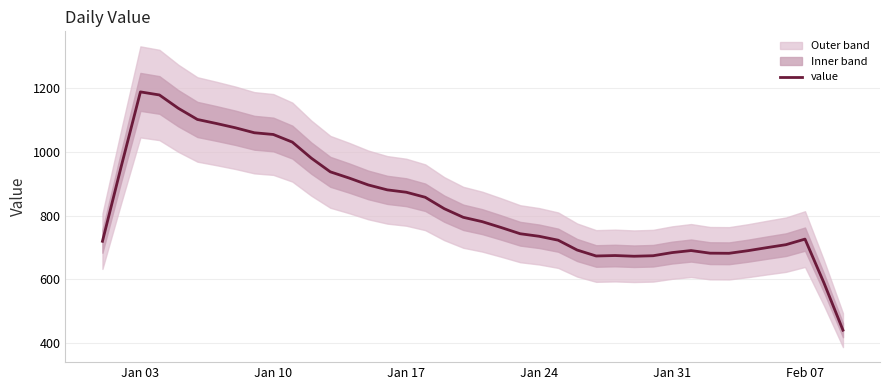

Reading left to right, list all the values displayed in this chart.

719.4	956.0	1186.6	1177.0	1135.2	1100.4	1087.8	1074.4	1058.8	1053.4	1029.6	979.4	936.6	917.0	895.6	880.2	872.8	857.0	821.4	794.4	780.8	762.4	743.0	735.0	722.8	692.0	673.4	674.8	672.6	674.2	684.0	690.4	682.2	681.8	690.0	699.6	708.8	726.2	589.0	441.4